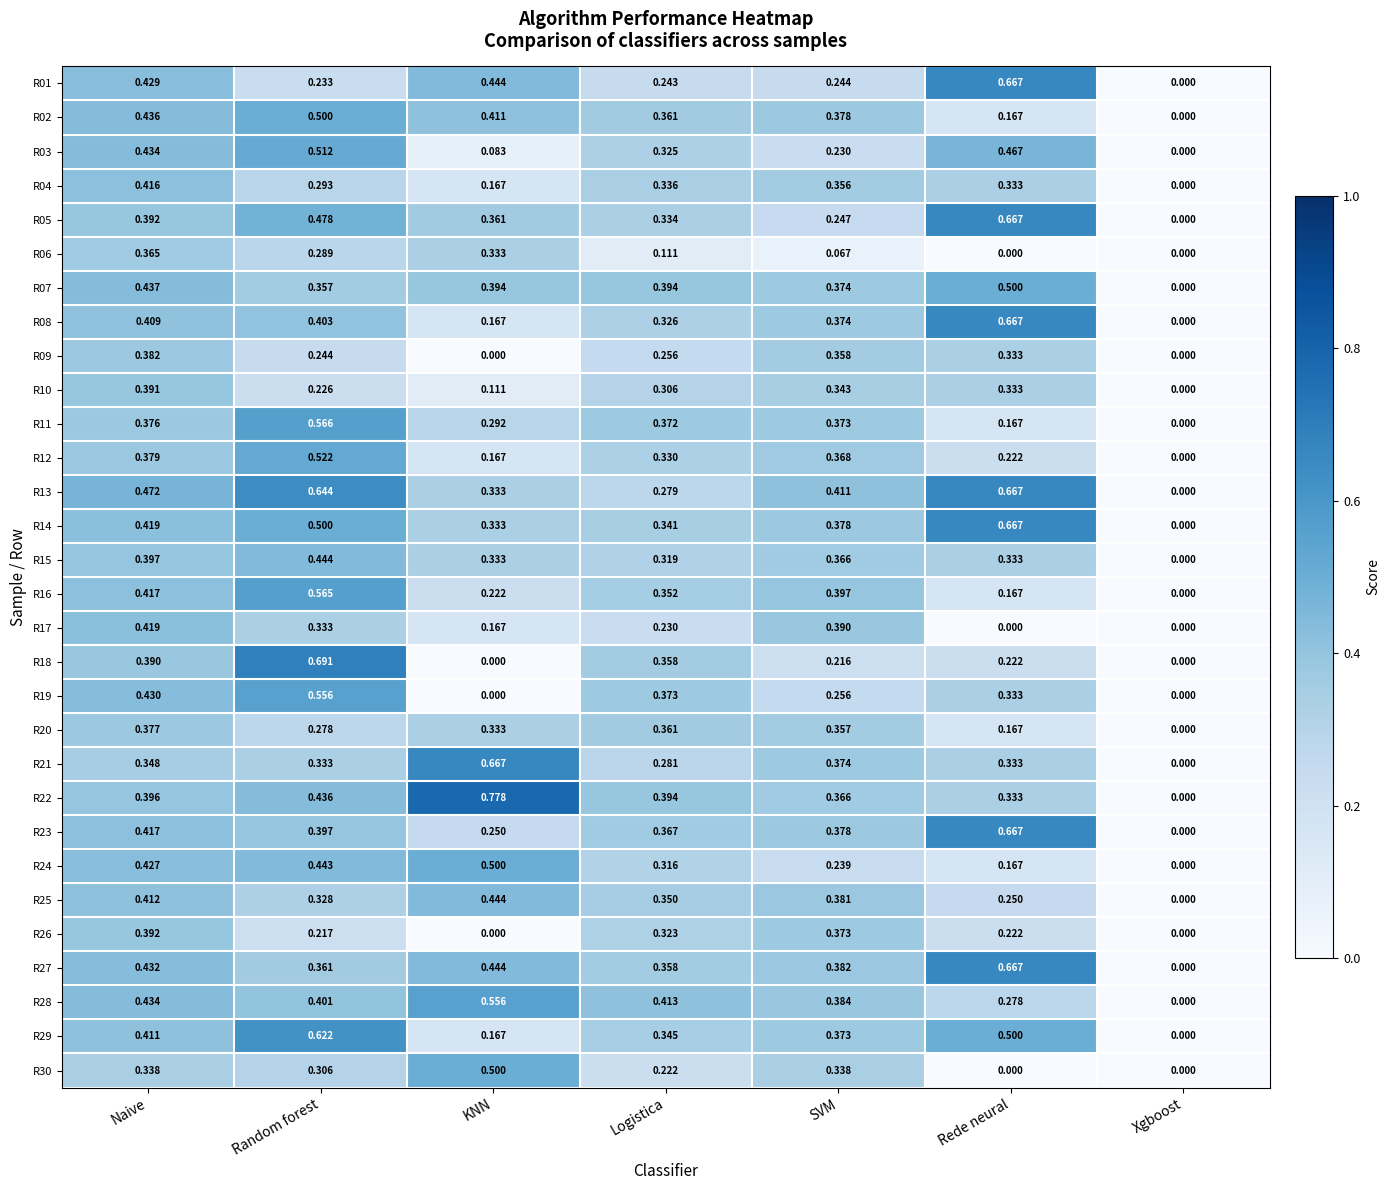

List the labels in order of R25 value, largest first.

KNN, Naive, SVM, Logistica, Random forest, Rede neural, Xgboost